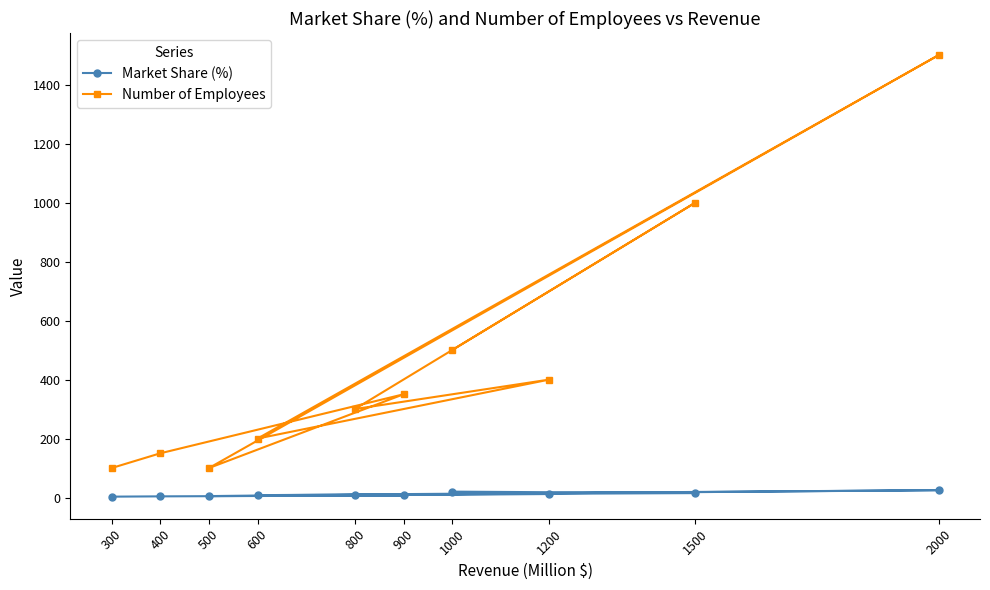

At which category is the sum across all series the highest?

2000